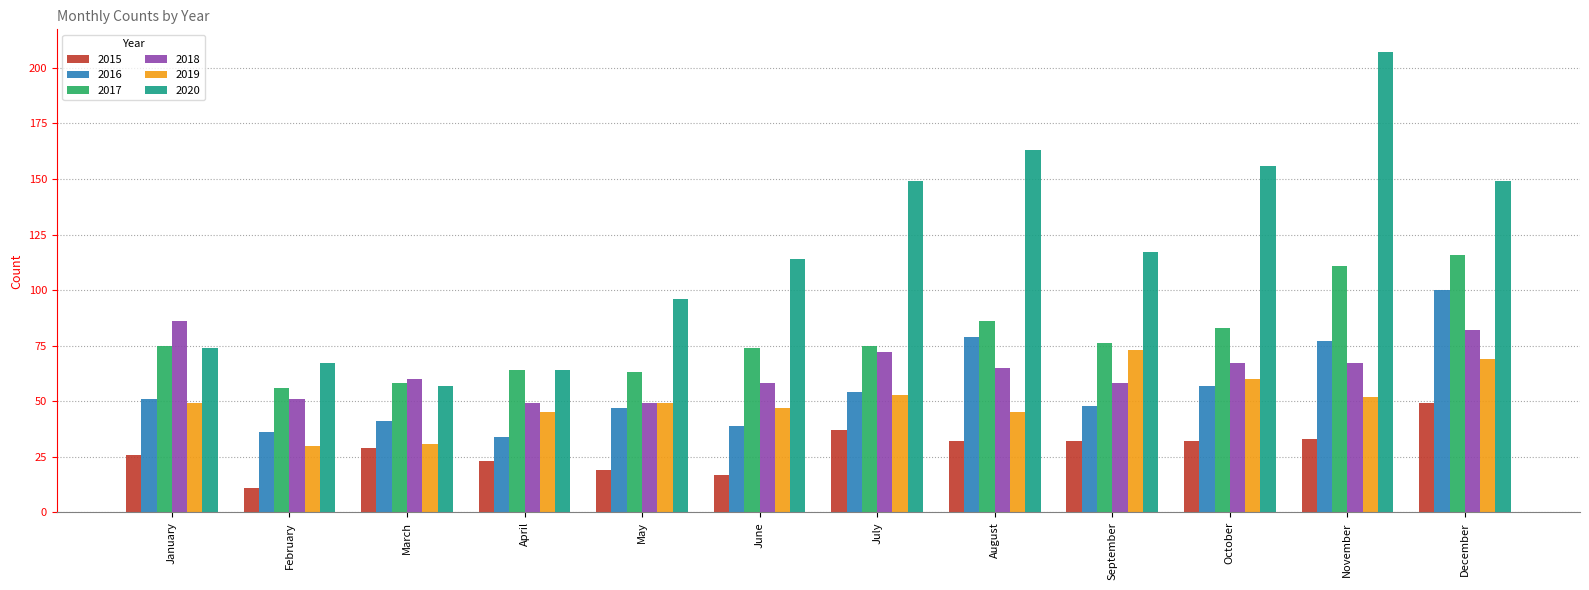

Is it true that 2019 equals 47 at June?

True